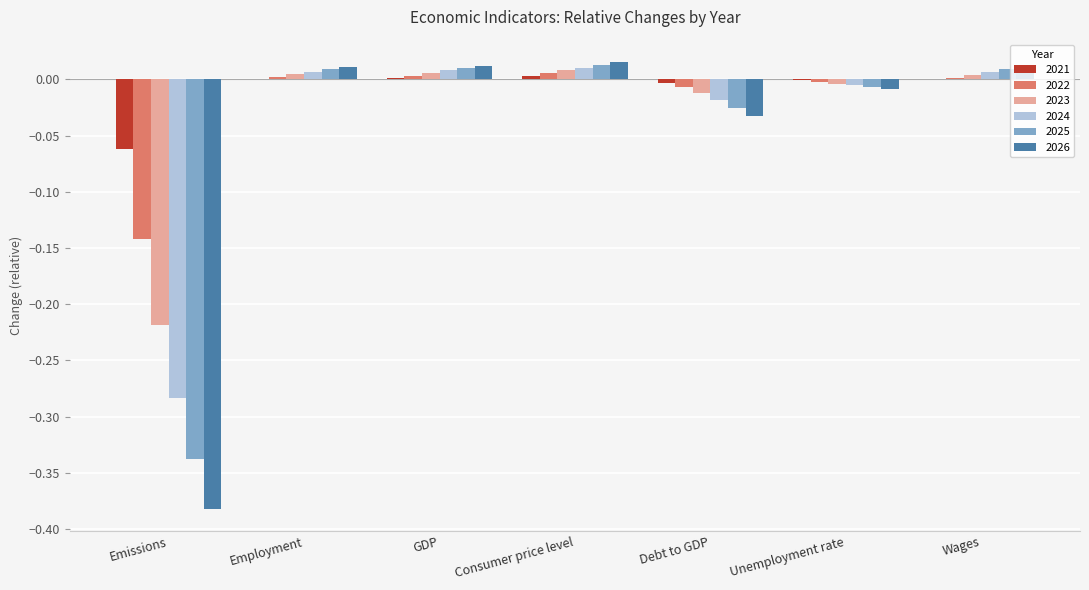

Count the number of categories in the chart.

7